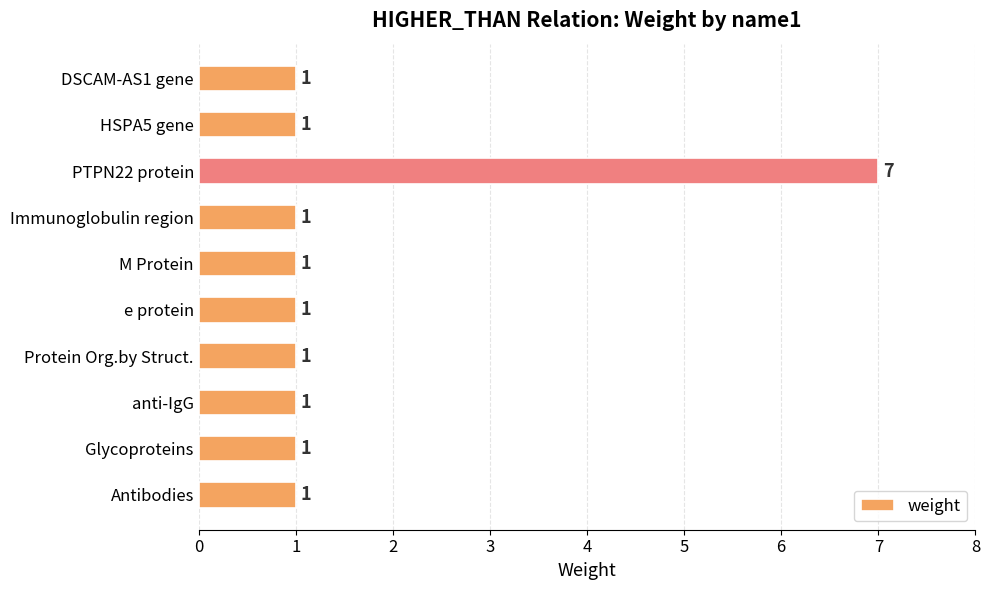

Is it true that the value at Antibodies is 1?

True